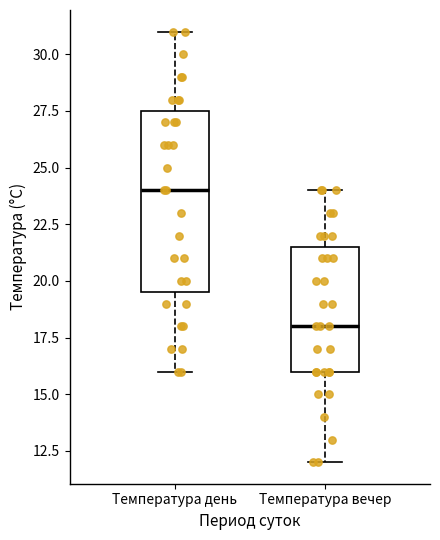

Reading left to right, read every box against the y-axis: the position of its median line, the range the box covers, and the ends of its whiskers. The values are not printed on the chart, so give them approximately, as read against the axis.

Температура день: median 24.0, box 19.5 to 27.5, whiskers 16.0 to 31.0
Температура вечер: median 18.0, box 16.0 to 21.5, whiskers 12.0 to 24.0